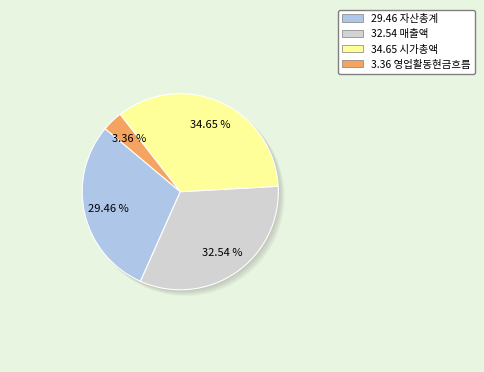

What is the total percentage of 매출액 and 영업활동현금흐름?

35.9%